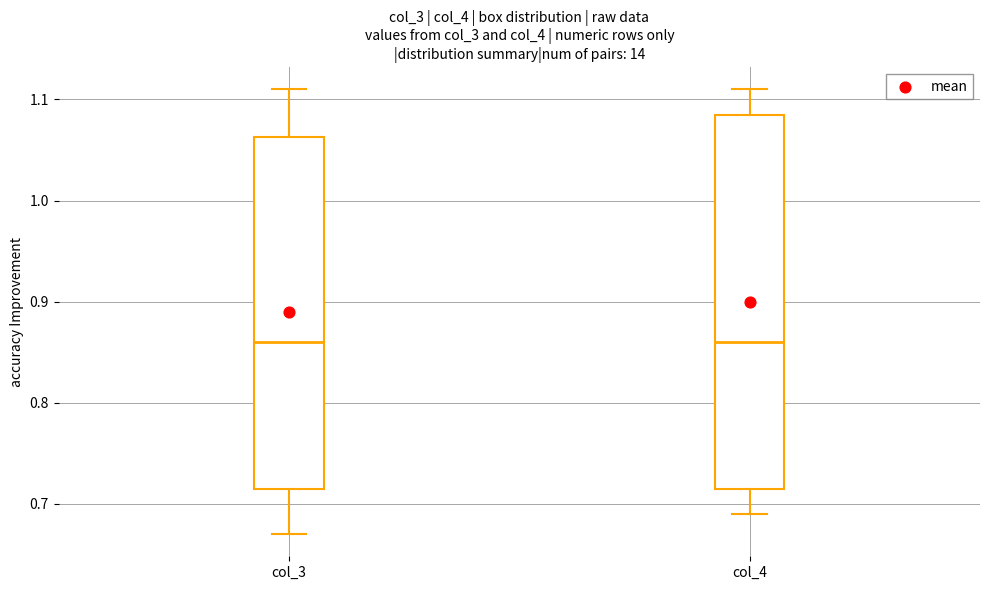

Where does the median line of the box for col_4 sit on the y-axis? The values are not printed on the chart, so give them approximately, as read against the axis.

0.86